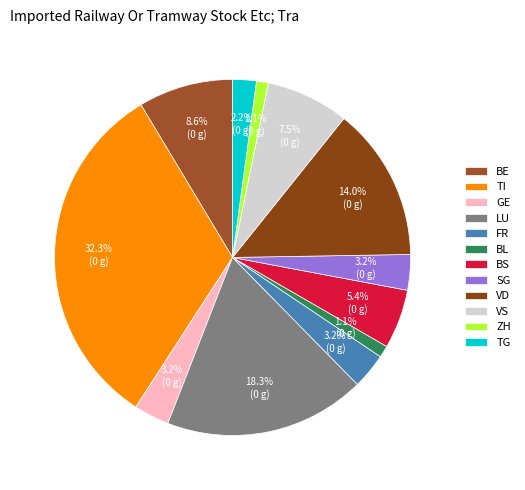

What is the largest slice in the pie chart?

TI